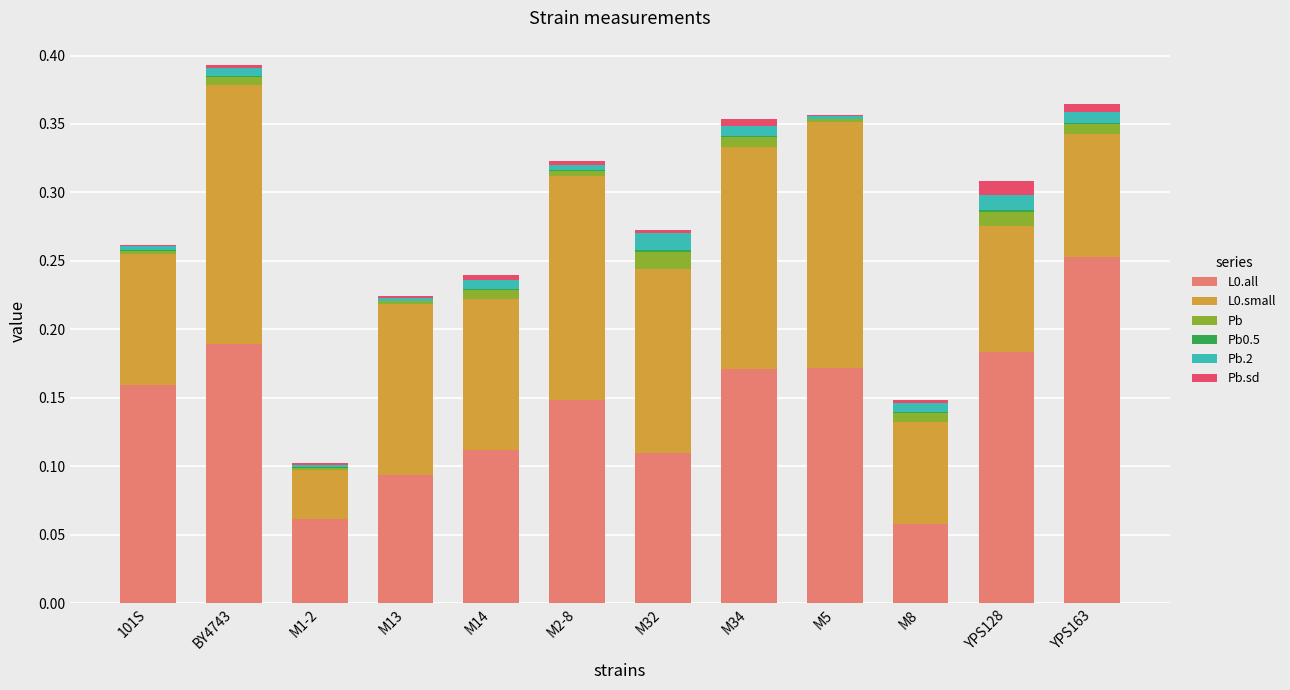

True or false: L0.all has a value of 0.3 at BY4743.

False